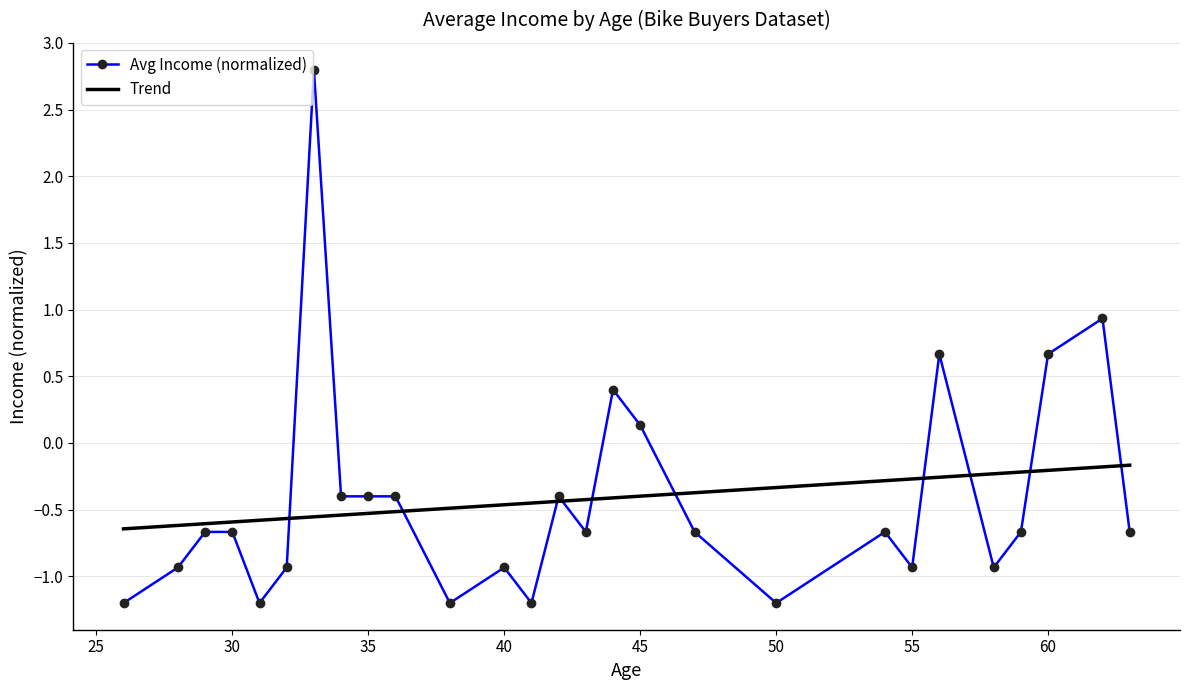

What is the sum of all Trend values?

-11.3